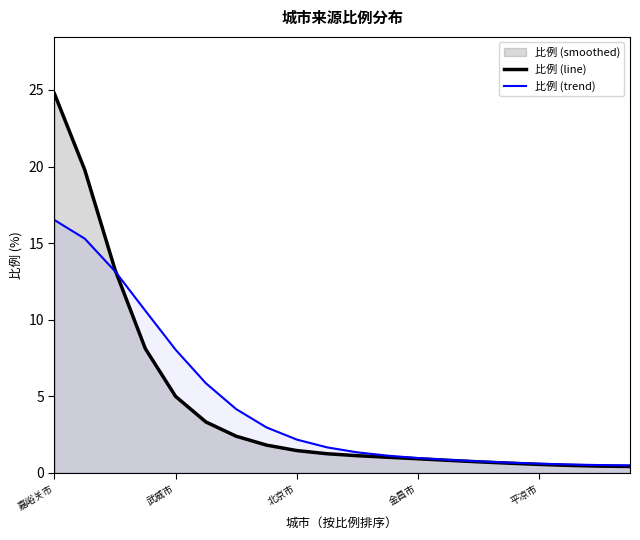

Rank the series by their maximum value, from highest to lowest.

比例 (line), 比例 (trend)